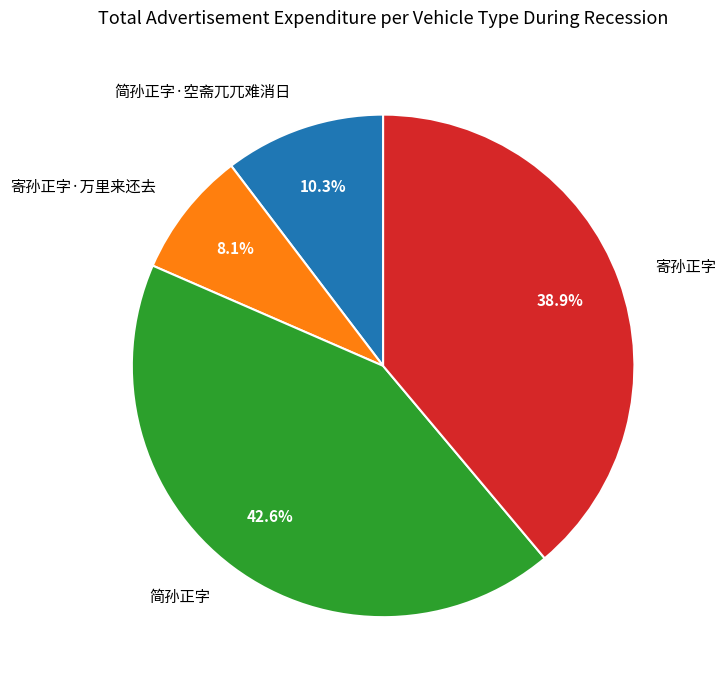

To the nearest percent, what is the combined percentage of 寄孙正字 and 简孙正字?

82%